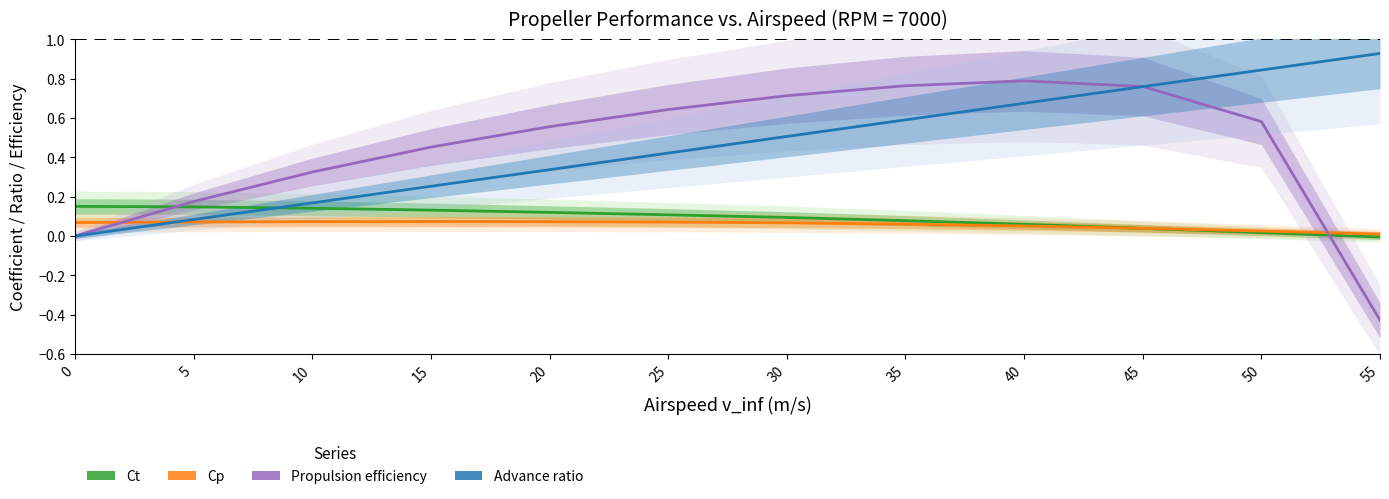

Reading left to right, list all the values displayed in this chart.

Ct: 0.2	0.1	0.1	0.1	0.1	0.1	0.1	0.1	0.1	0.0	0.0	-0.0
Cp: 0.1	0.1	0.1	0.1	0.1	0.1	0.1	0.1	0.1	0.0	0.0	0.0
Propulsion efficiency: 0.0	0.2	0.3	0.5	0.6	0.6	0.7	0.8	0.8	0.8	0.6	-0.4
Advance ratio: 0.0	0.1	0.2	0.3	0.3	0.4	0.5	0.6	0.7	0.8	0.8	0.9